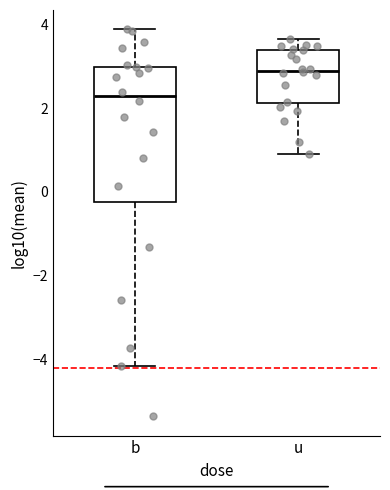

Which box's median line is the highest?

u